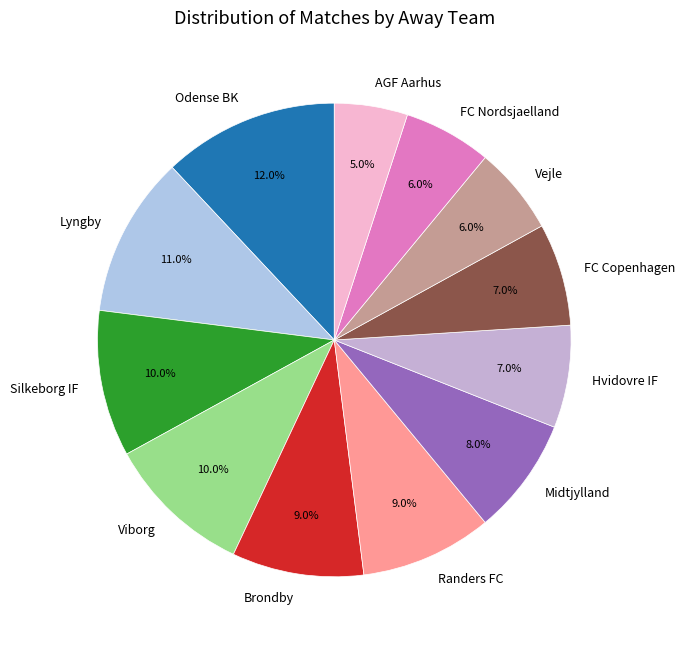

To the nearest percent, what is the average slice percentage?

8%